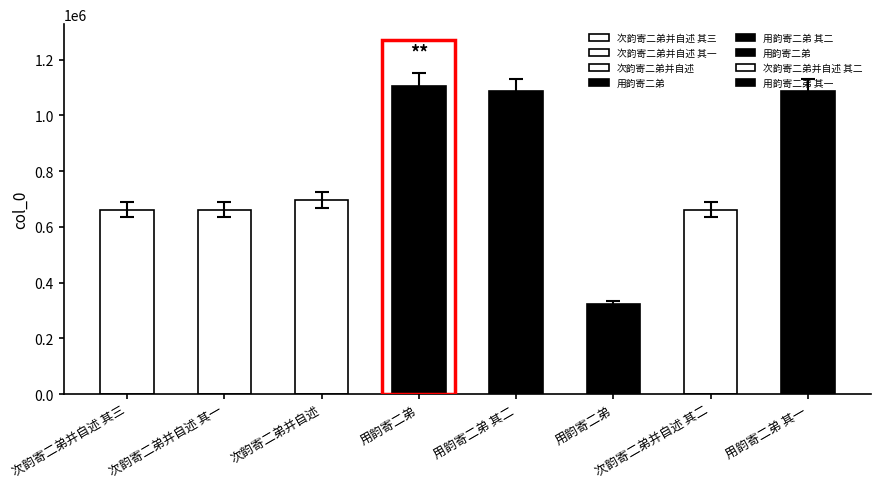

List the labels in order of value, smallest first.

用韵寄二弟, 次韵寄二弟并自述 其一, 次韵寄二弟并自述 其二, 次韵寄二弟并自述 其三, 次韵寄二弟并自述, 用韵寄二弟 其一, 用韵寄二弟 其二, 用韵寄二弟